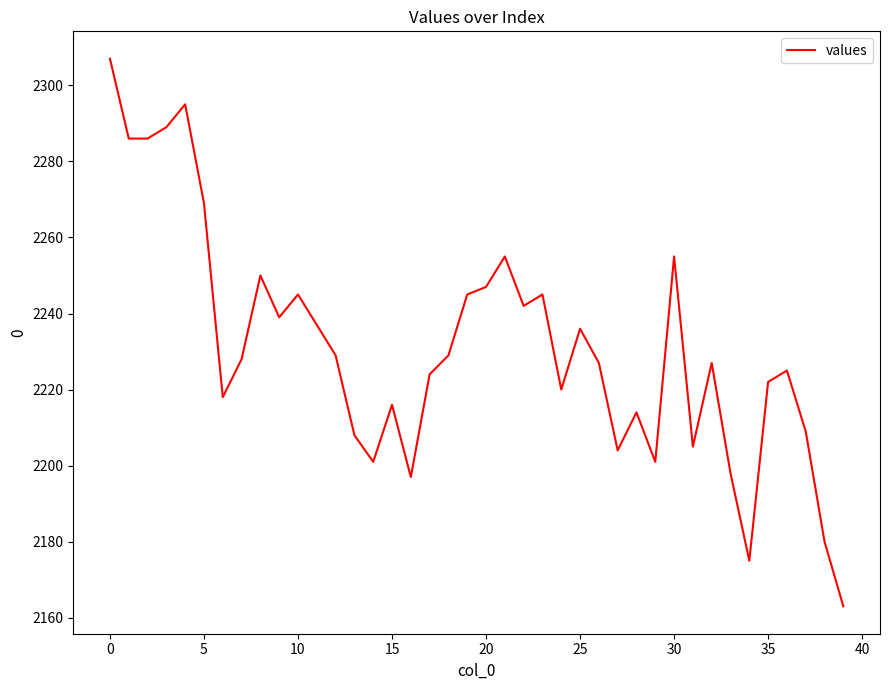

What is the smallest value displayed?

2163